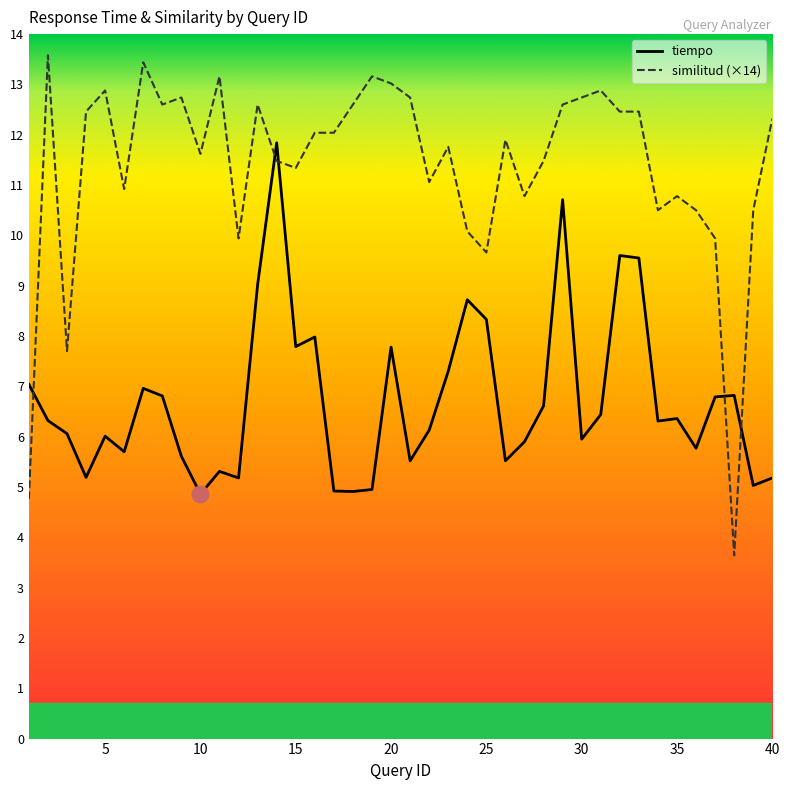

What is the value of the tiempo point at the 10th from the left?

4.9